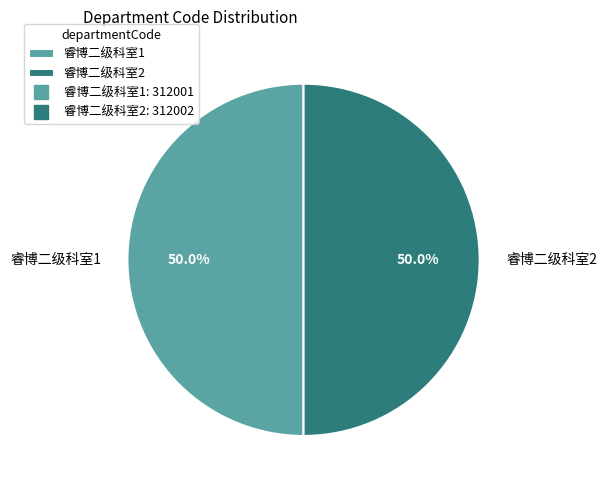

Approximately how many times larger is the value at 睿博二级科室2 compared to 睿博二级科室1?

1.0